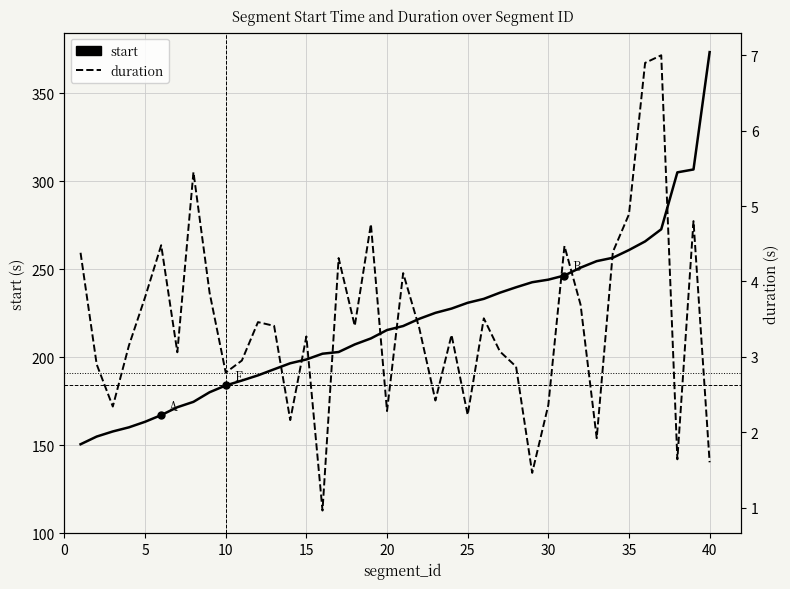

True or false: start has a value of 102.0 at 15.

False